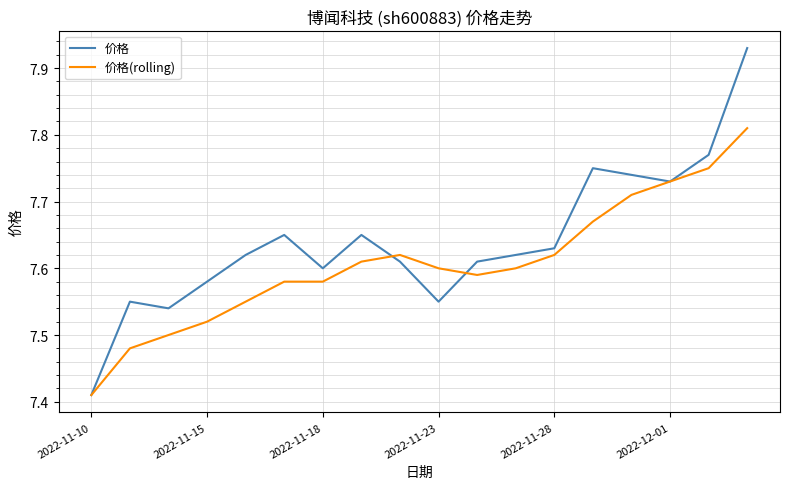

List the series in order of their peak value, highest first.

价格, 价格(rolling)